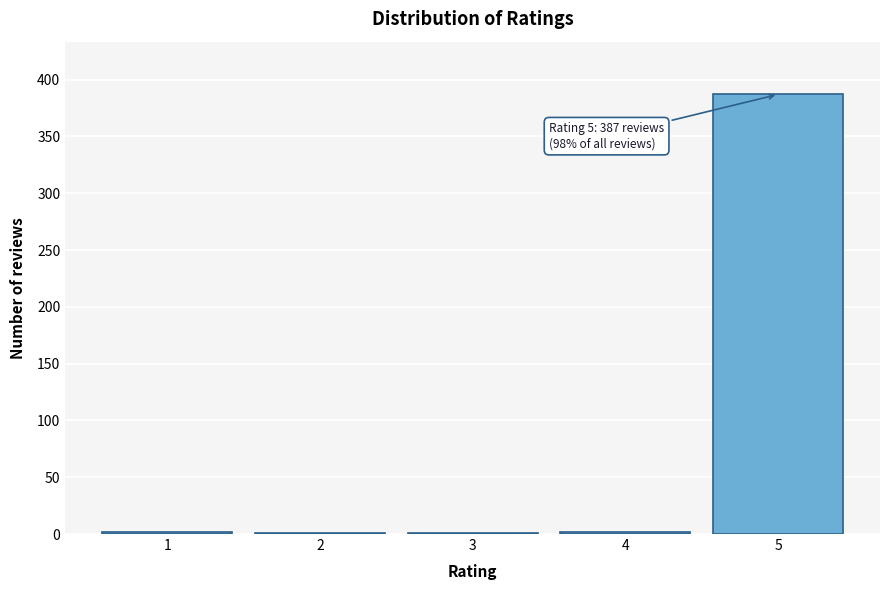

What is the greatest value displayed?

387